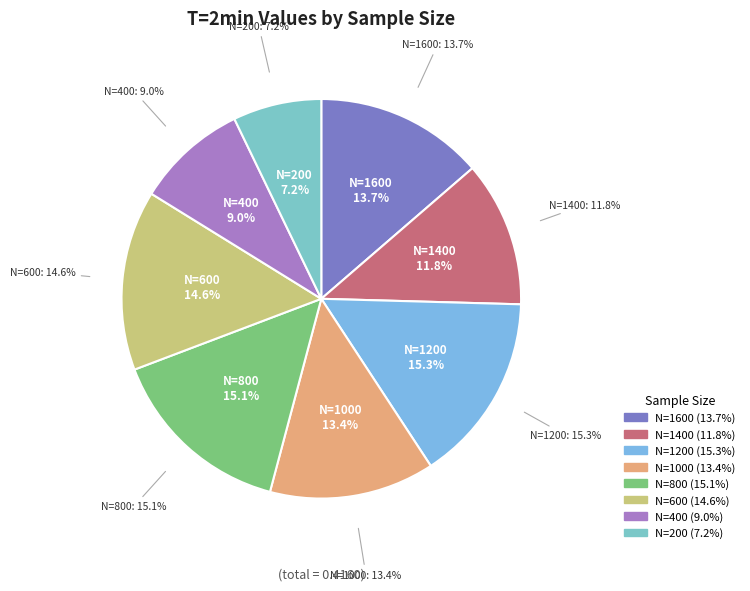

Which slice is the smallest?

N=200